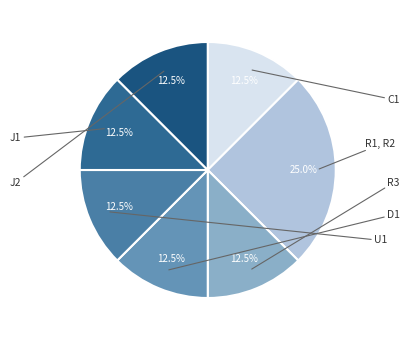

How many segments does this pie chart have?

7